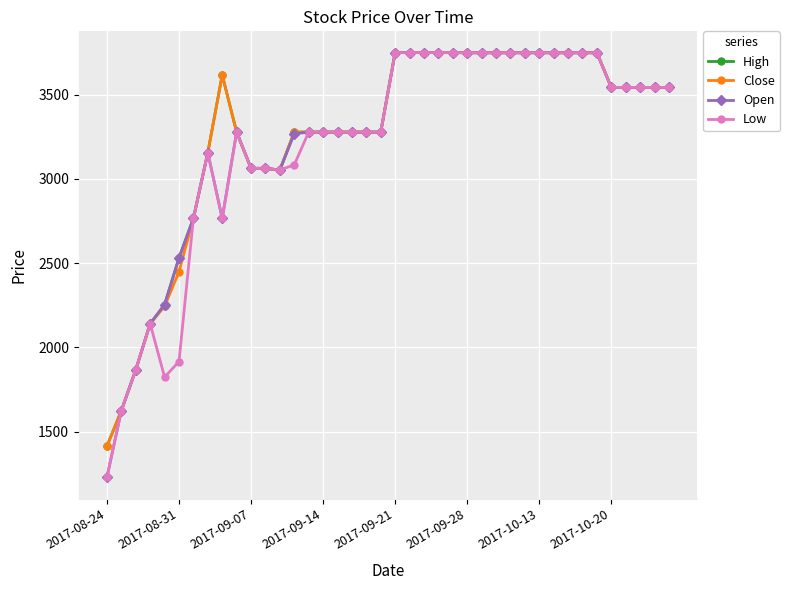

How many lines are shown in the chart?

4